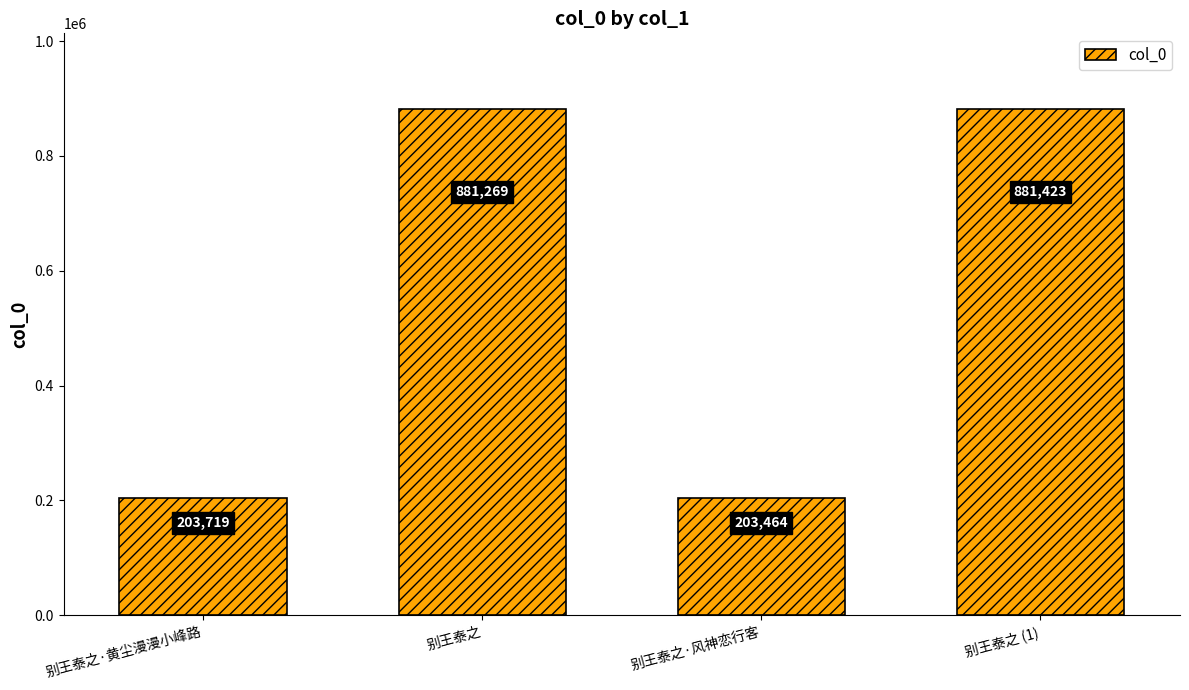

Which category has the lowest value across all series?

别王泰之·风神恋行客